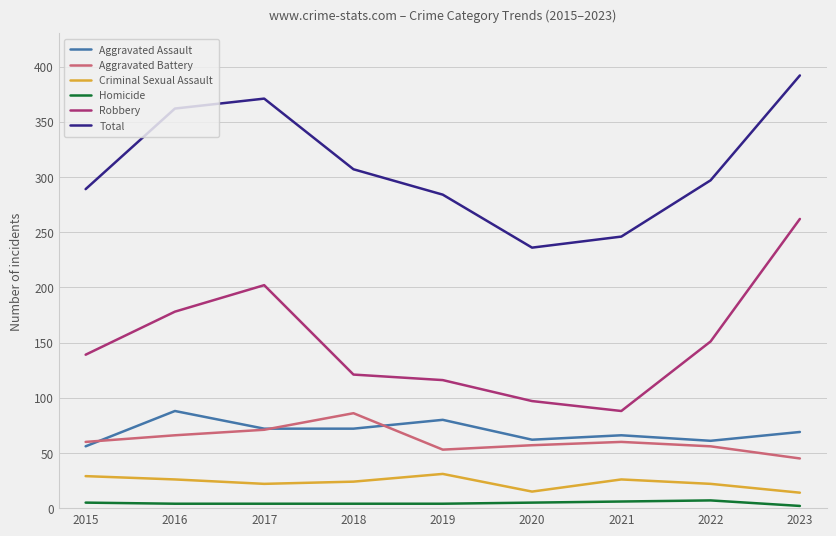

What are all the series names shown in the legend?

Aggravated Assault, Aggravated Battery, Criminal Sexual Assault, Homicide, Robbery, Total